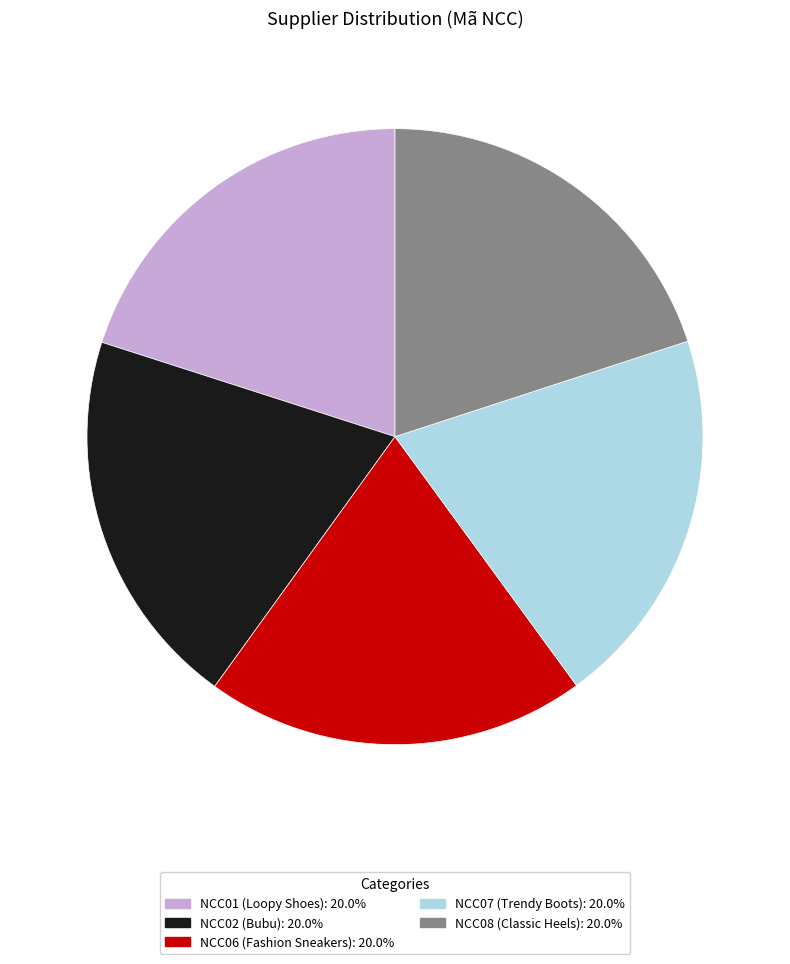

Does NCC01 (Loopy Shoes): 20.0% account for over 50% of the chart?

No